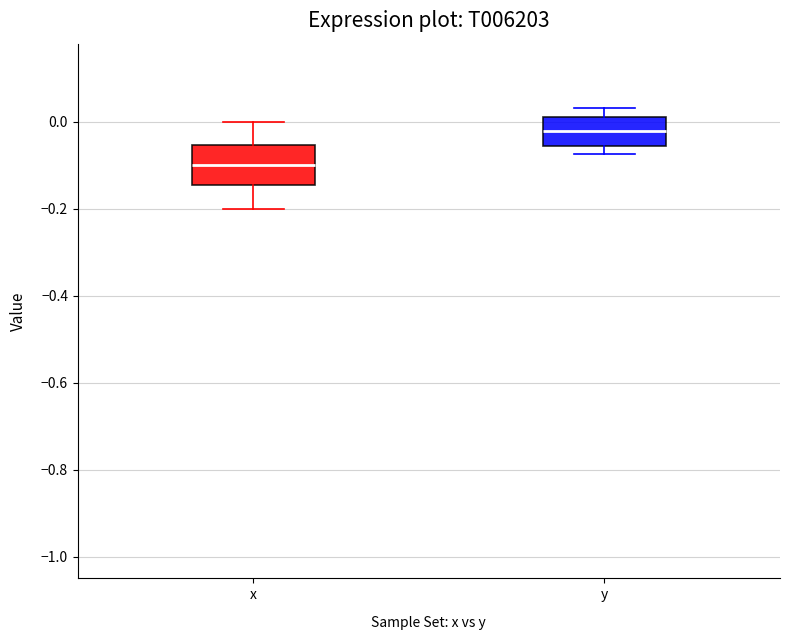

Reading left to right, transcribe this box plot: for each box, give where its median line is, the range the box spans, and where its two whiskers end, as read against the y-axis. The values are not printed on the chart, so give them approximately, as read against the axis.

x: median -0.10, box -0.14 to -0.06, whiskers -0.20 to 0.00
y: median -0.02, box -0.06 to 0.02, whiskers -0.08 to 0.04